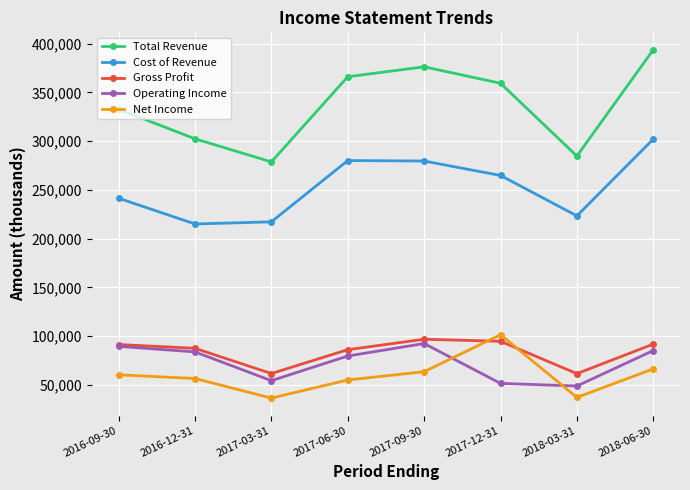

What position from the left is 2018-06-30?

8